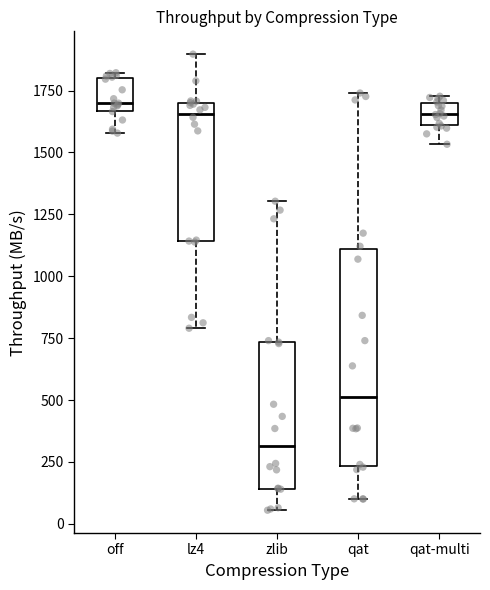

Comparing the boxes themselves (not the whiskers), which one is the tallest?

qat